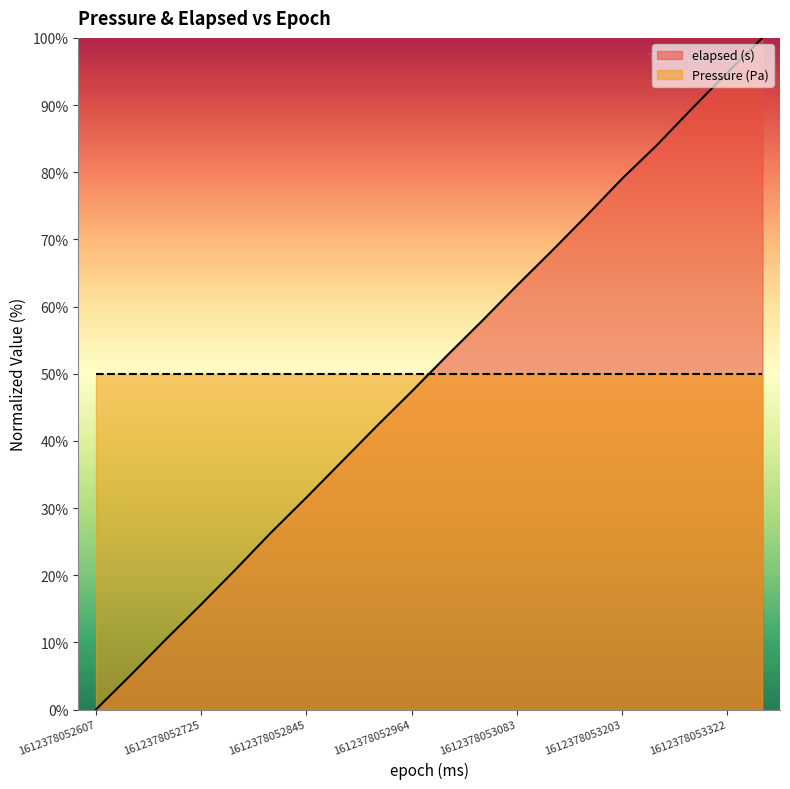

What is the value of the 12th point from the left?

57.8